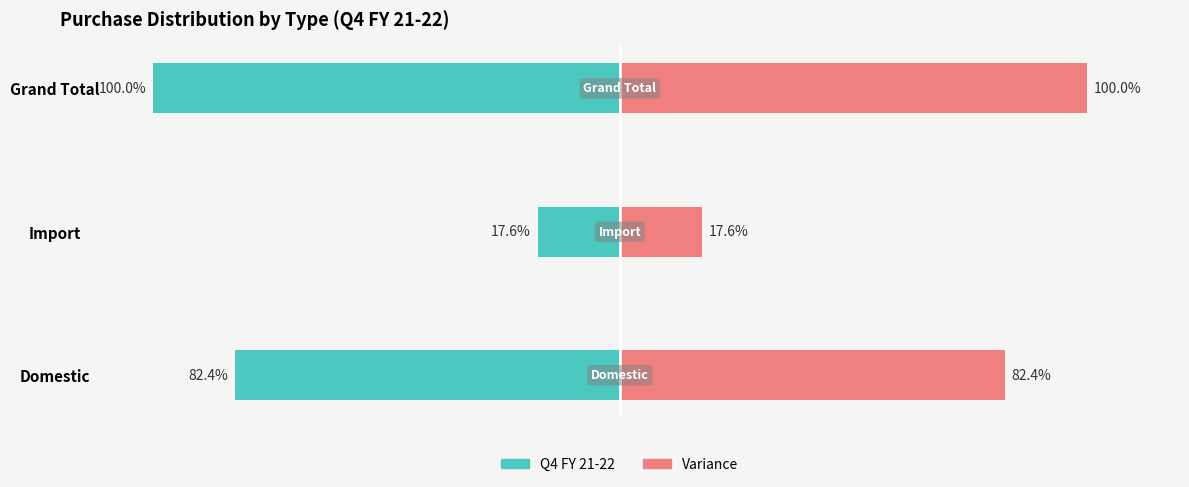

True or false: Variance has a value of 100.0 at 2.

True